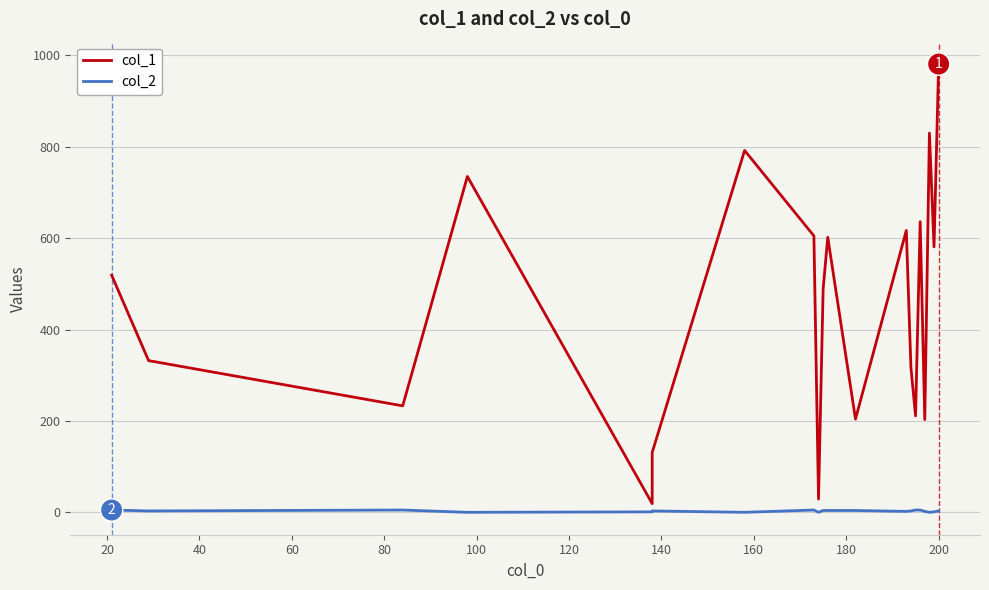

Which series reaches the minimum Y coordinate?

col_2